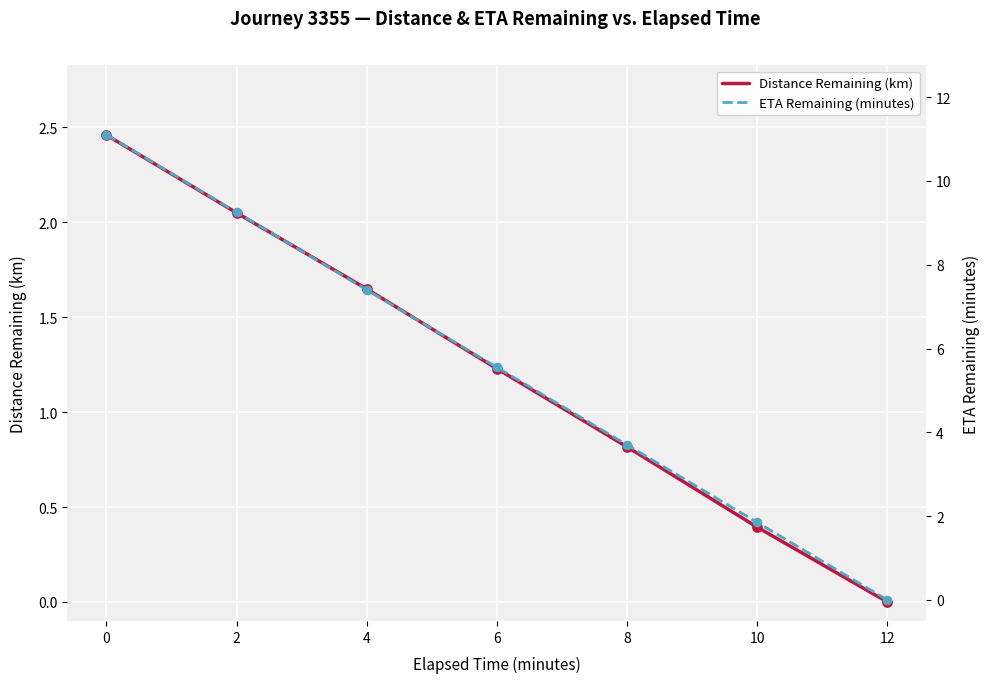

At how many categories does at least one series exceed 8?

2